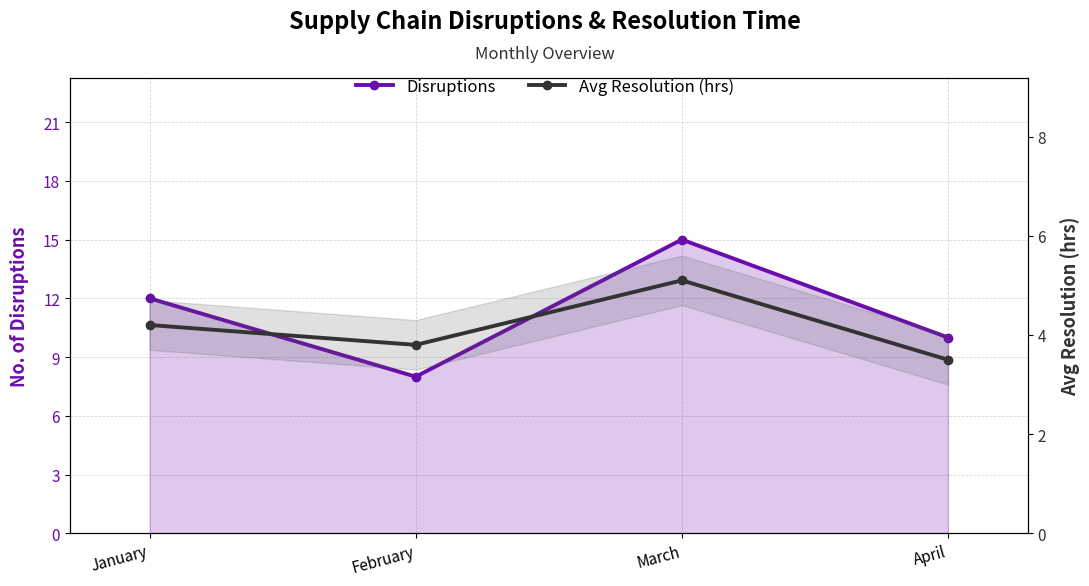

Which has a higher value, March or April?

March